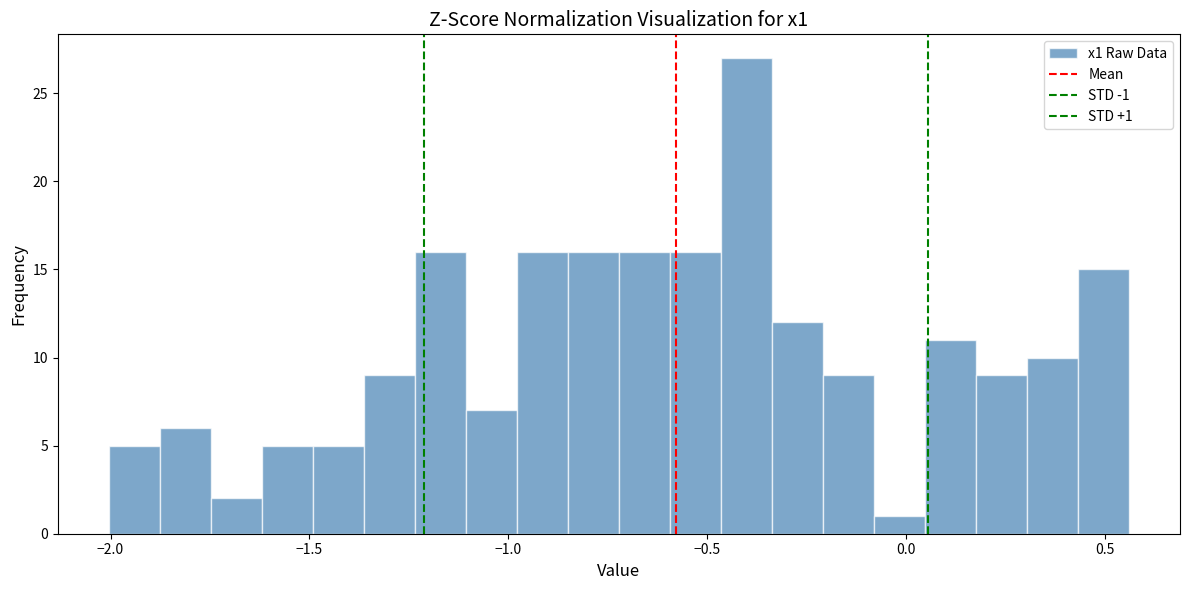

Read against the x-axis, roughly where is the centre of the tallest bar?

-0.40